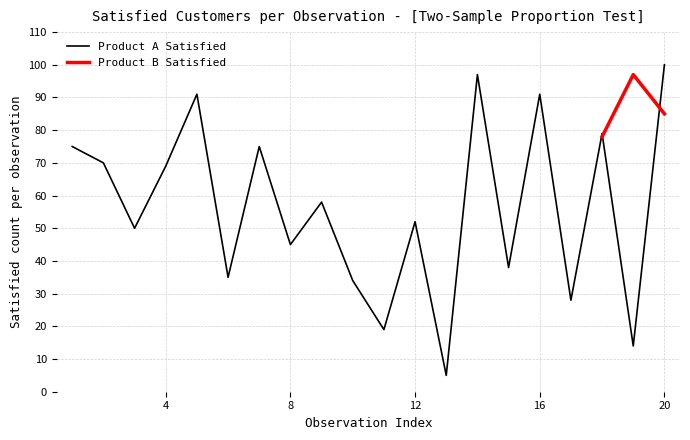

What is the change in value from 10 to 13?

-29